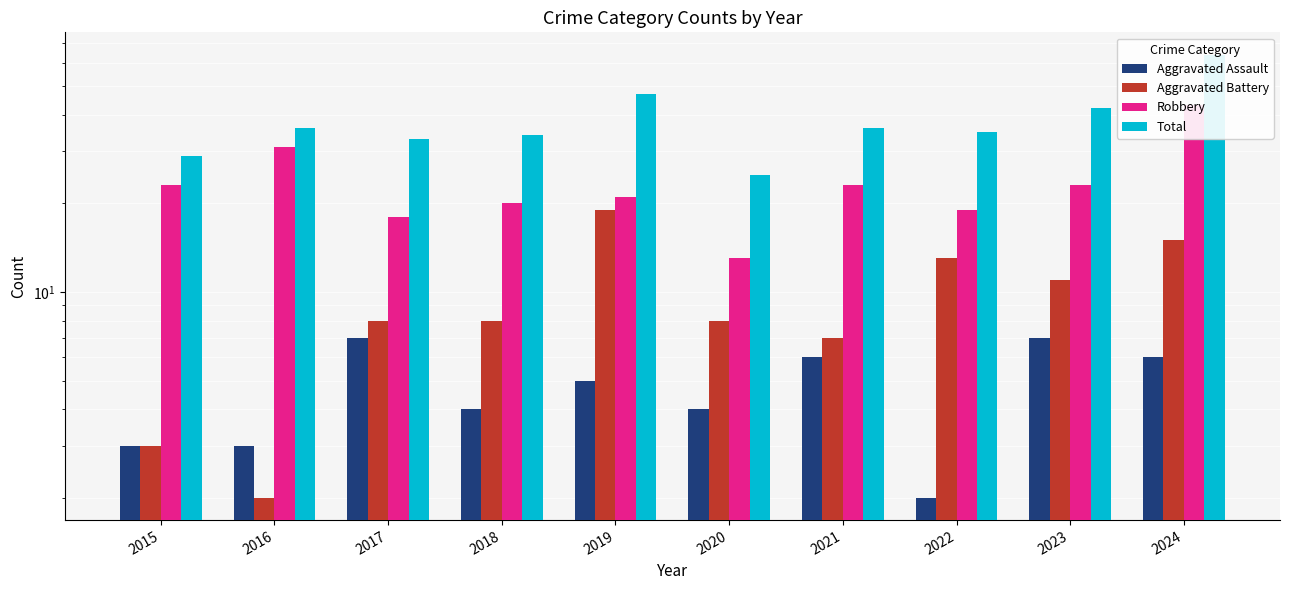

True or false: Robbery has a value of 31 at 2016.

True